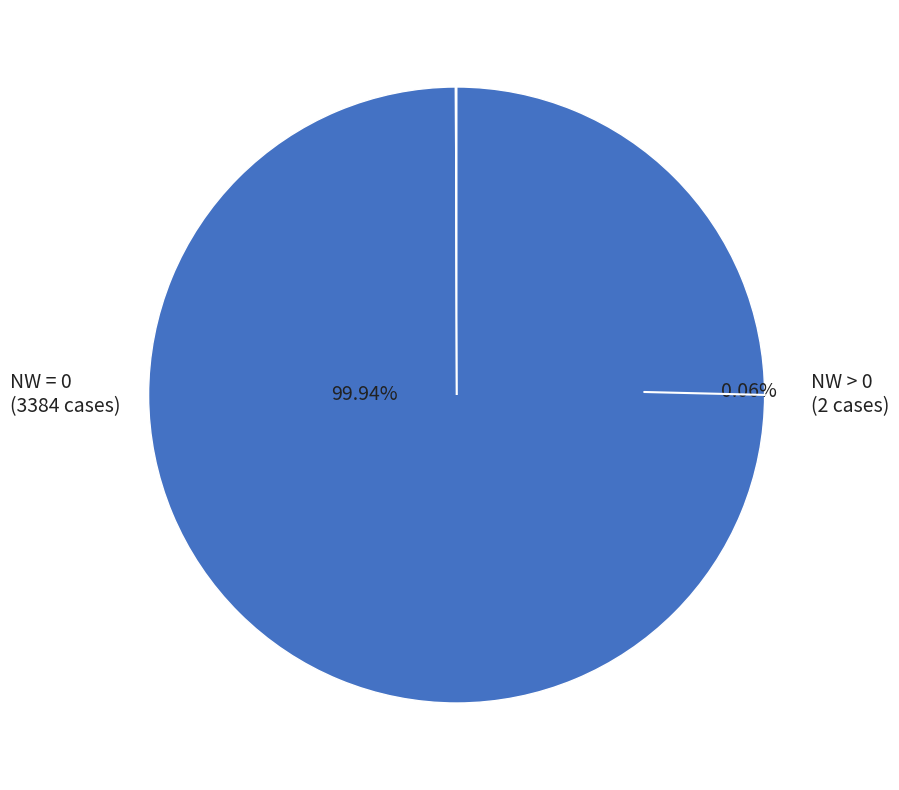

Does any single category account for the majority?

No